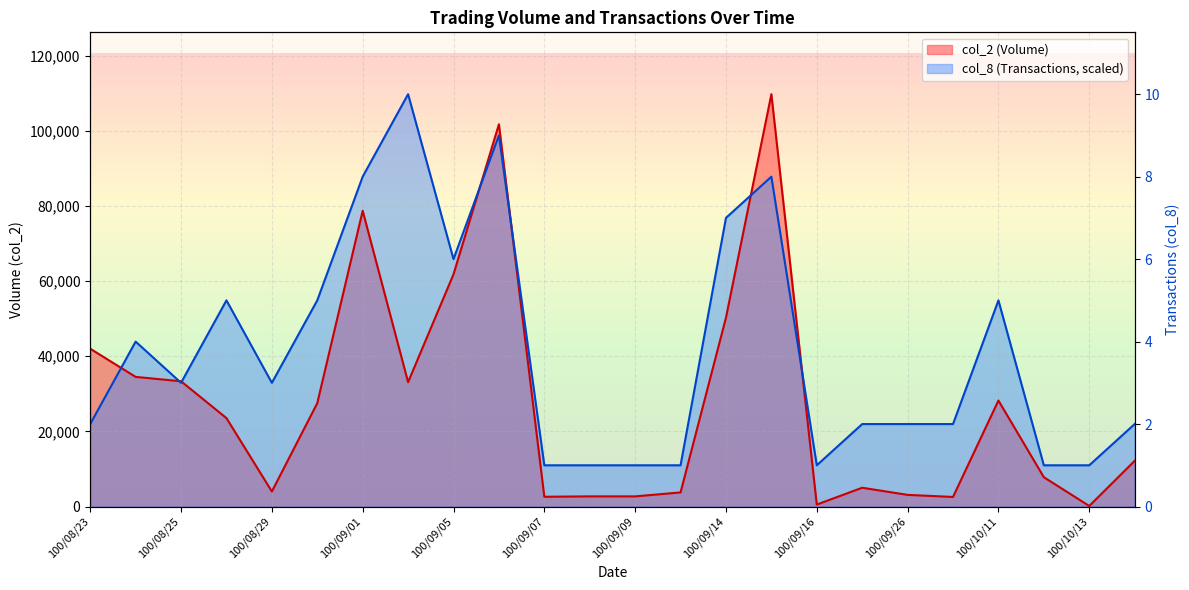

True or false: col_8 (Transactions) has a value of 18010 at 100/09/13.

False